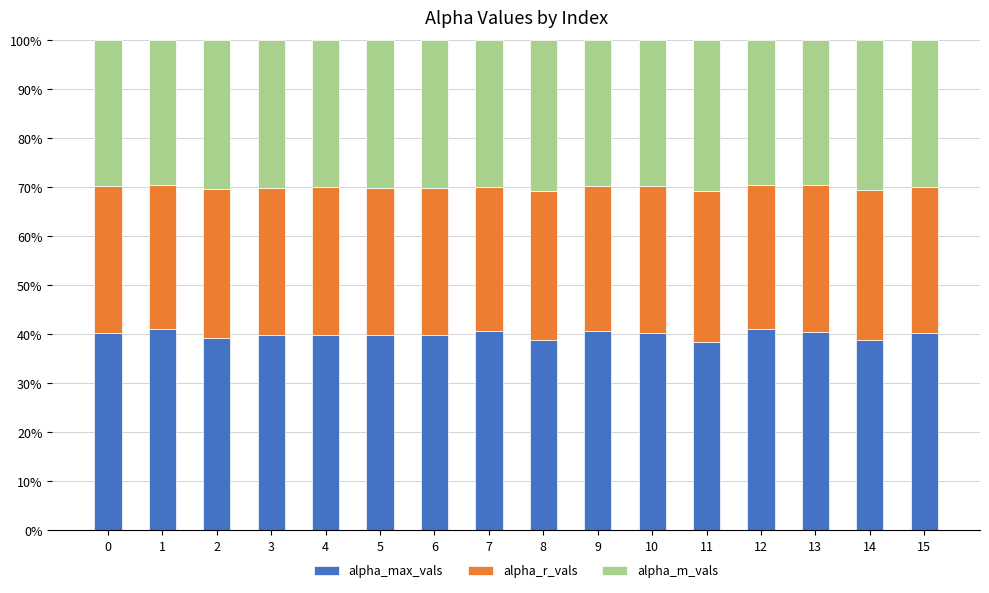

Is it true that alpha_max_vals equals 39.9 at 5?

True